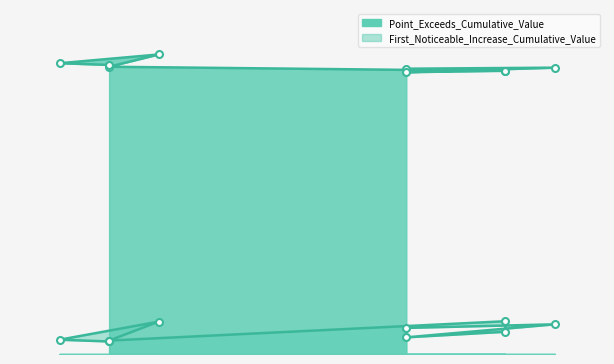

Rank the series at 37 from lowest to highest value.

First_Noticeable_Increase_Cumulative_Value, Point_Exceeds_Cumulative_Value